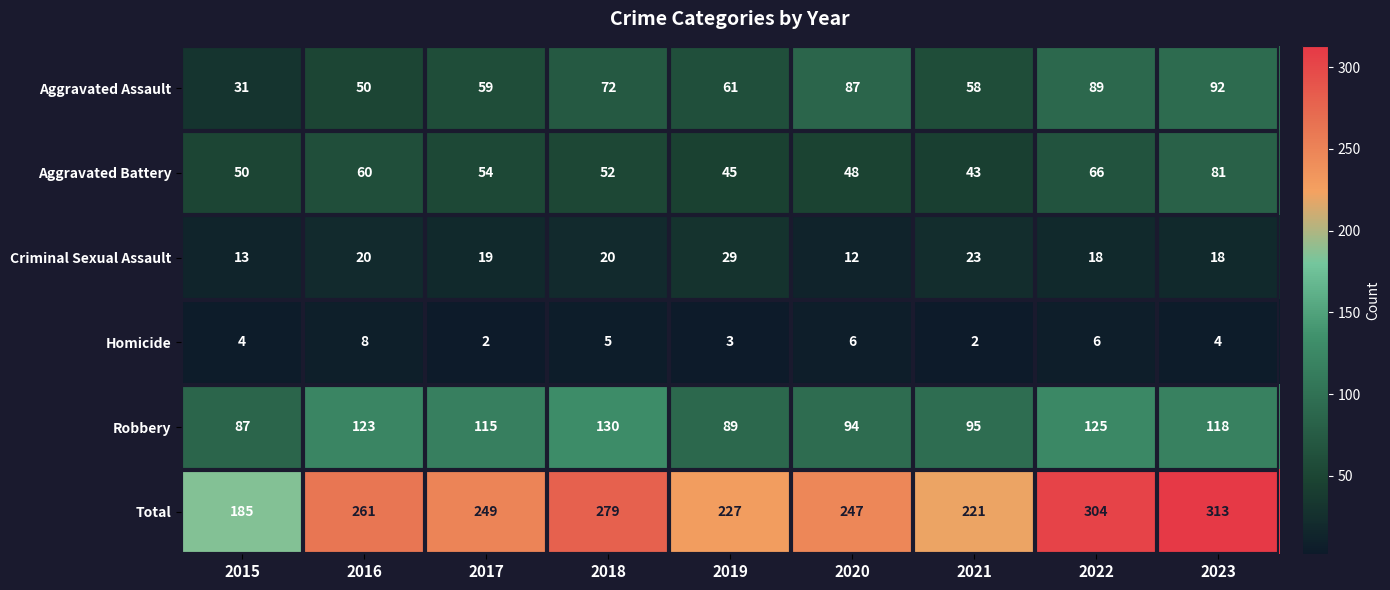

What is the minimum value shown in the chart?

2